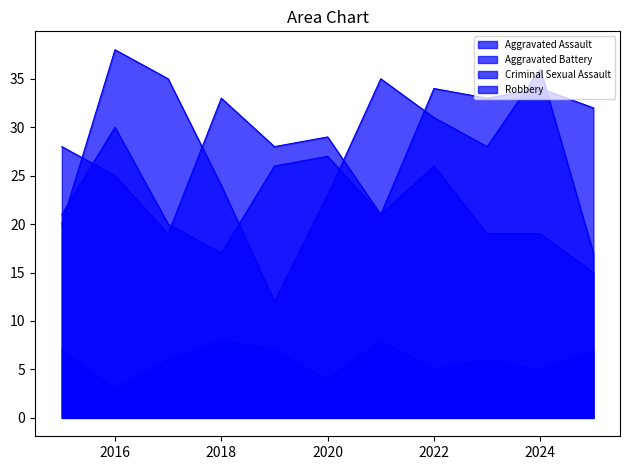

Is the value of Aggravated Assault at 2017 greater than the value of Robbery at 2024?

No